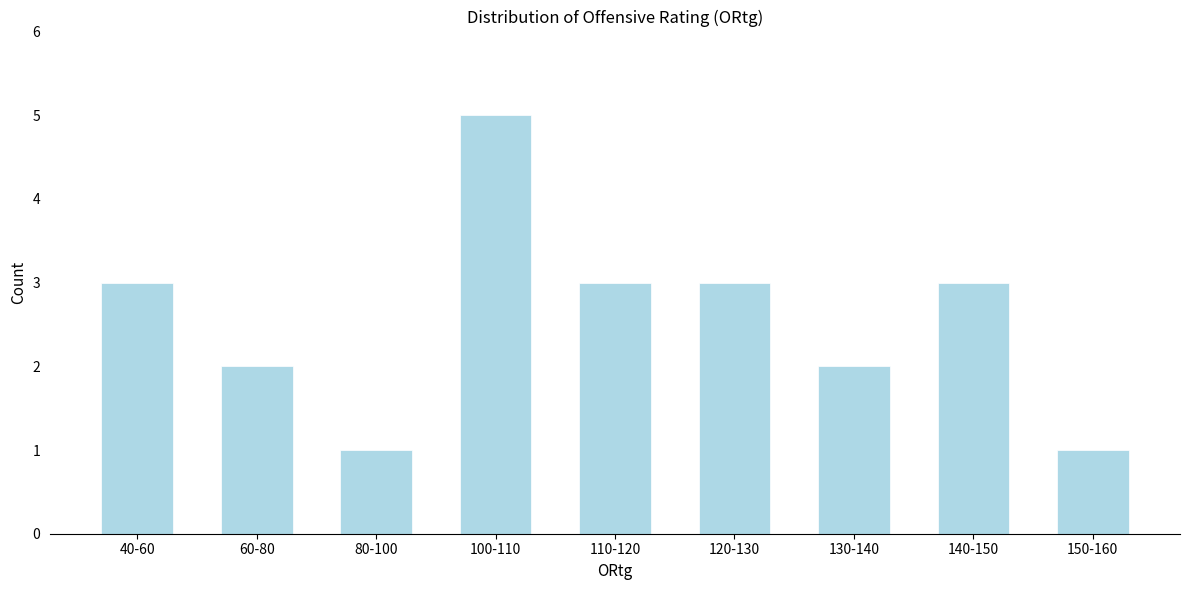

Reading right to left, extract all data points from this chart.

150-160=1	140-150=3	130-140=2	120-130=3	110-120=3	100-110=5	80-100=1	60-80=2	40-60=3